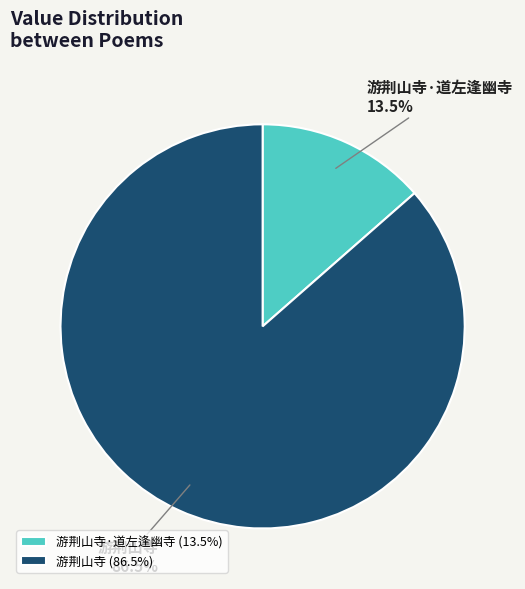

What portion of the pie excludes 游荆山寺·道左逢幽寺?

86.5%